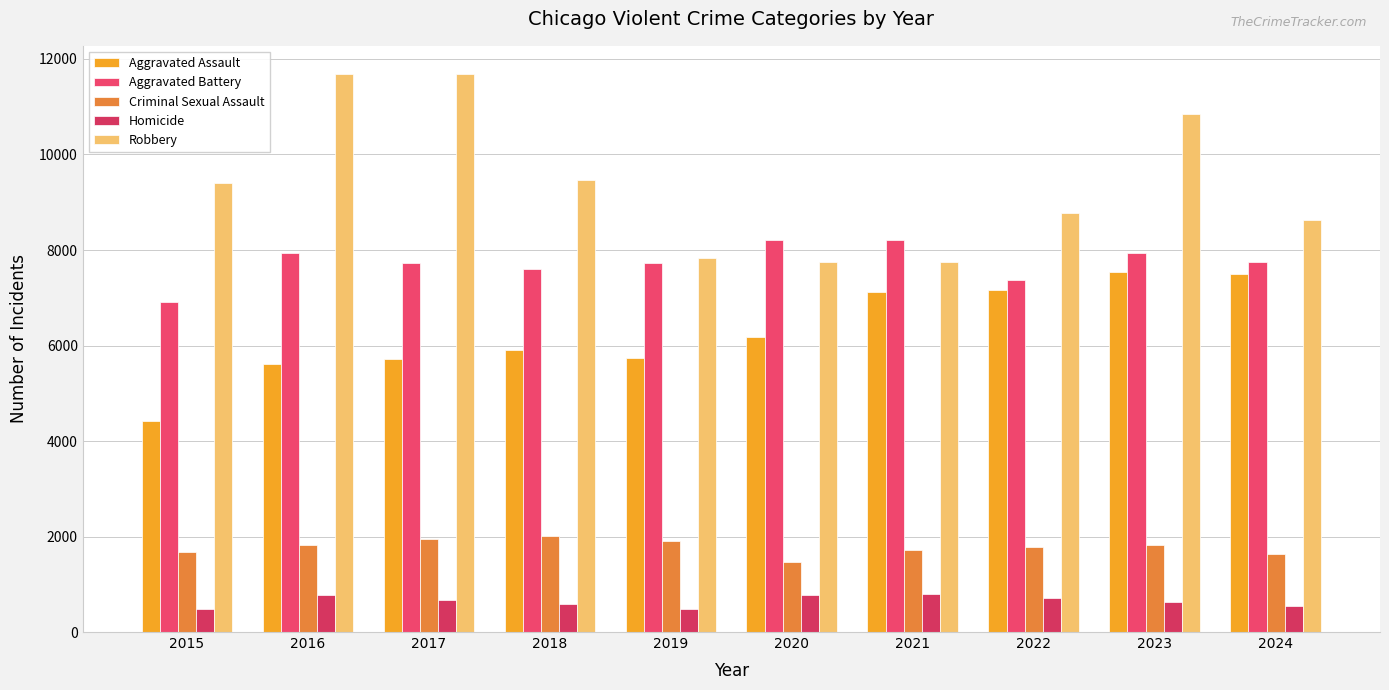

At which label is Criminal Sexual Assault closest to 1742?

2021